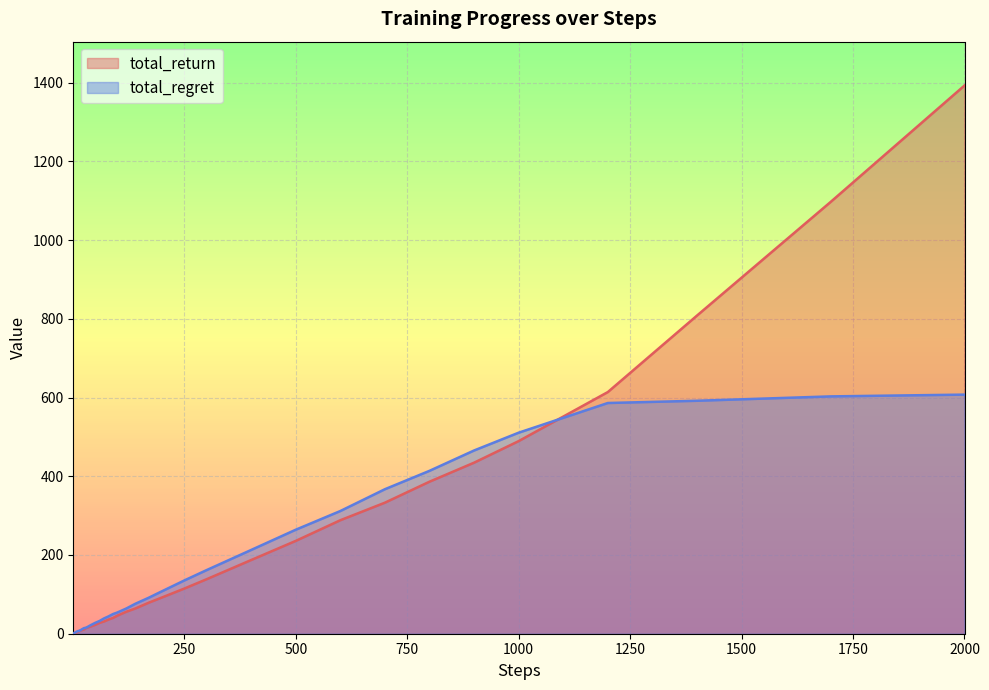

Is the value of total_regret at 2 greater than the value of total_return at 12?

No